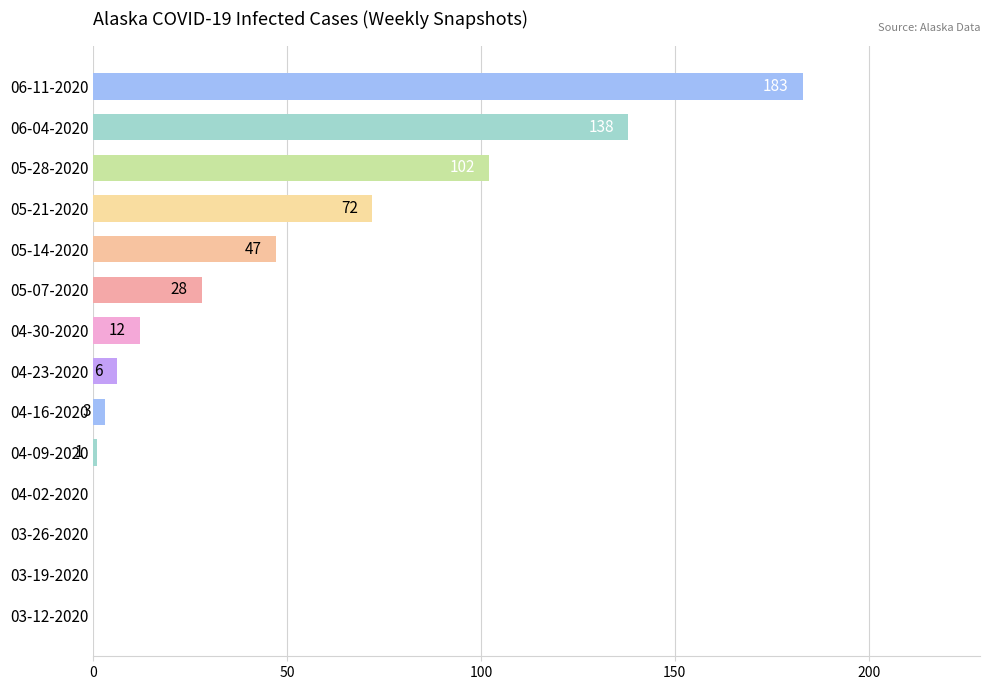

The chart shows a value of -114 at 03-19-2020. True or false?

False